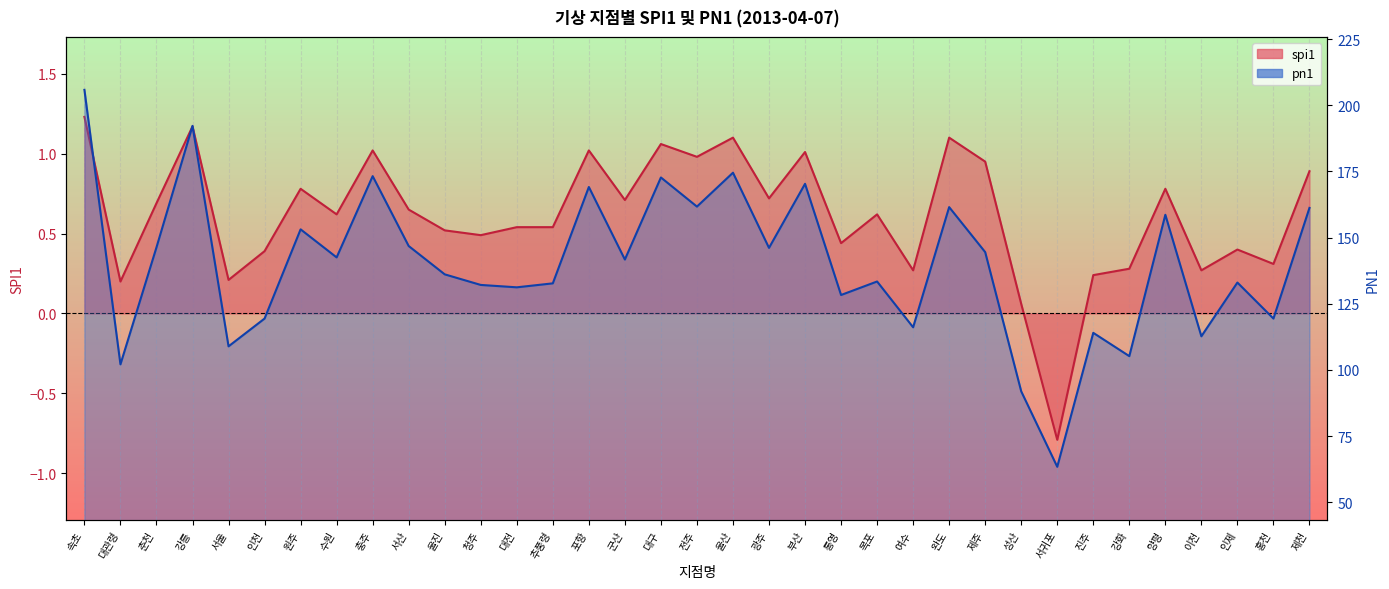

The value of spi1 at 완도 is 1.1. True or false?

True